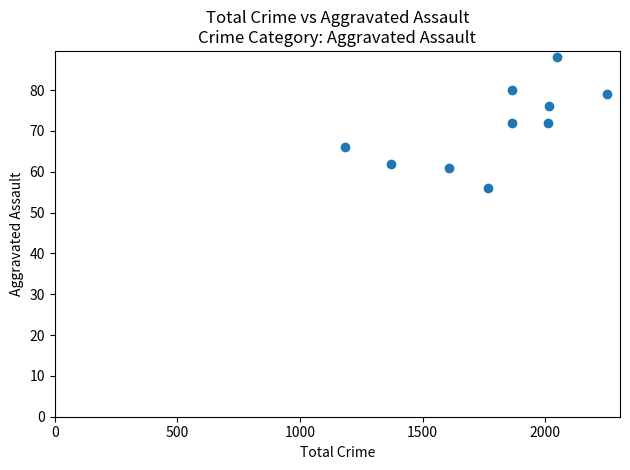

What is the average Y value?

71